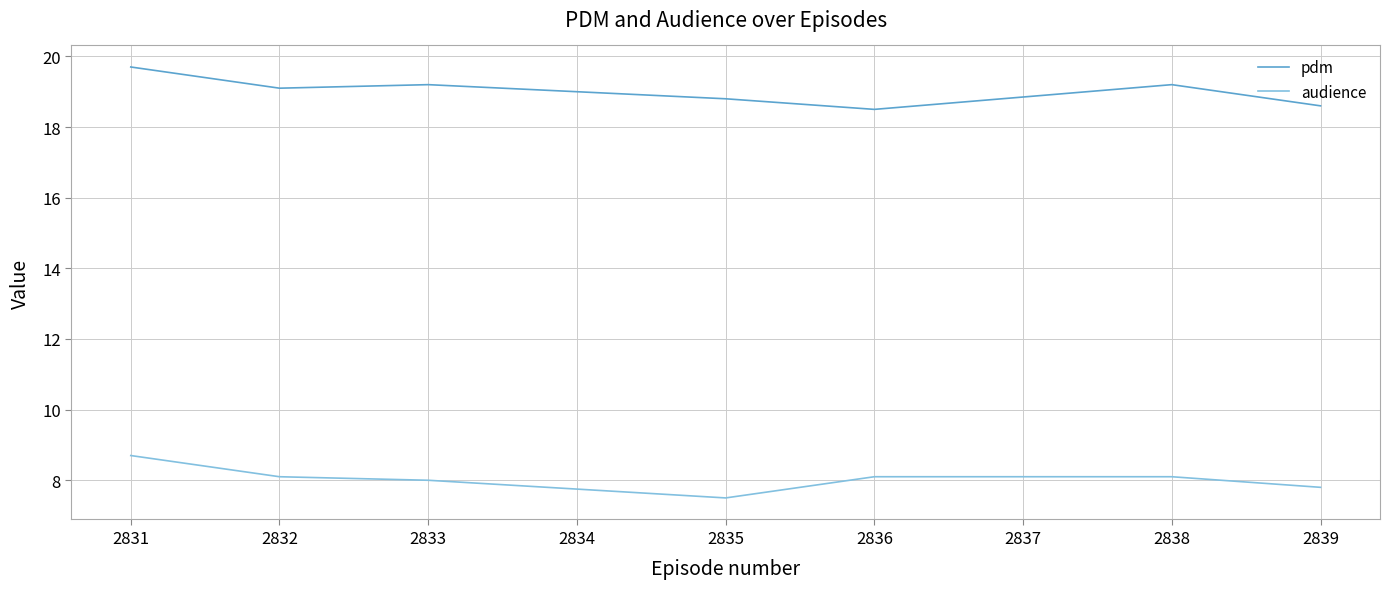

What are all the series names shown in the legend?

pdm, audience